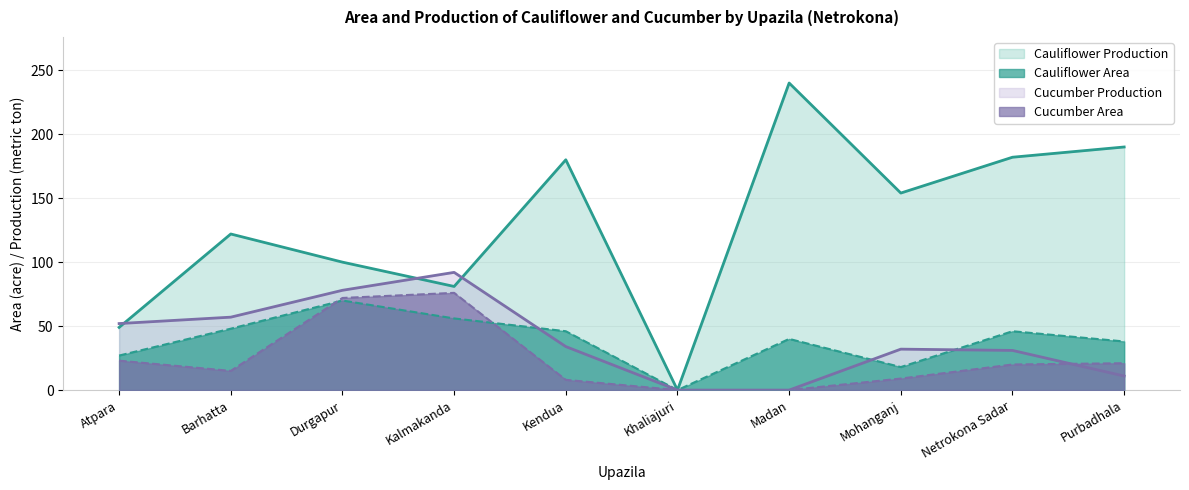

What is the total value across all series at Mohanganj?

213